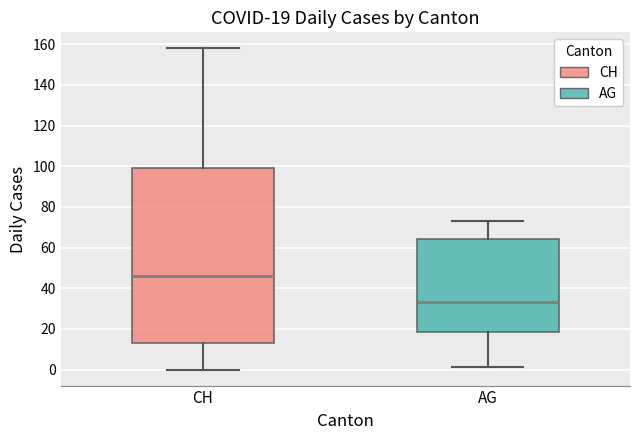

Which box is the tallest, from its lower edge to its upper edge?

CH